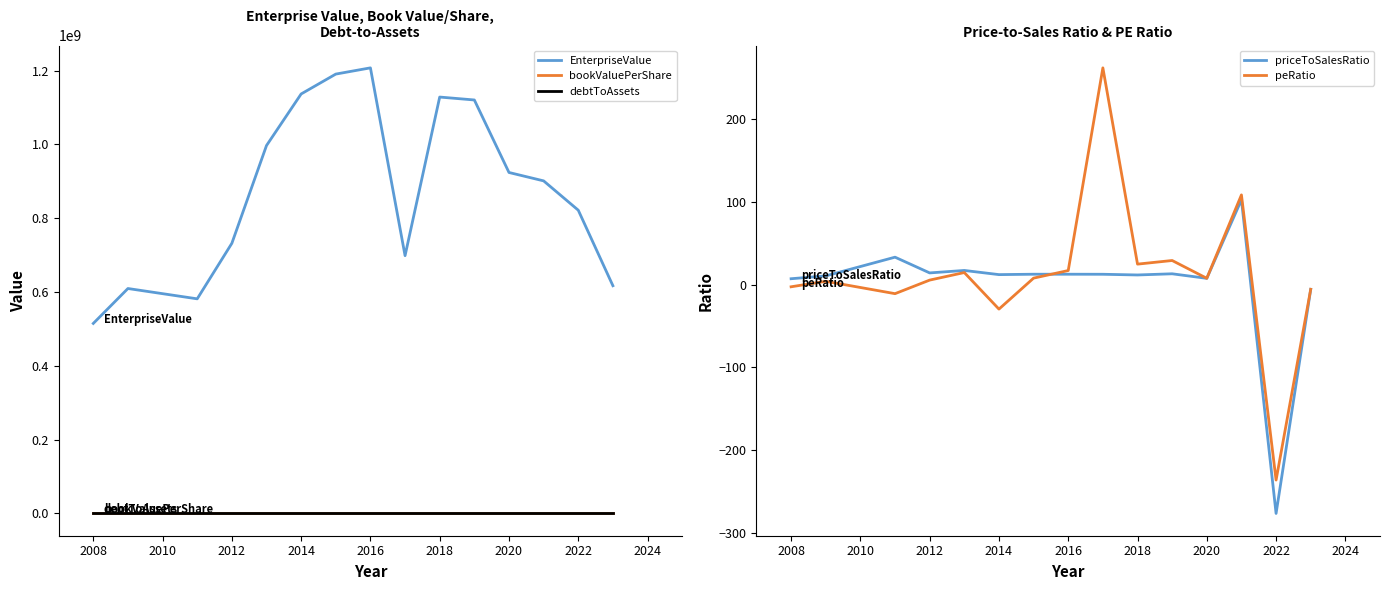

True or false: EnterpriseValue and debtToAssets intersect in this chart.

False